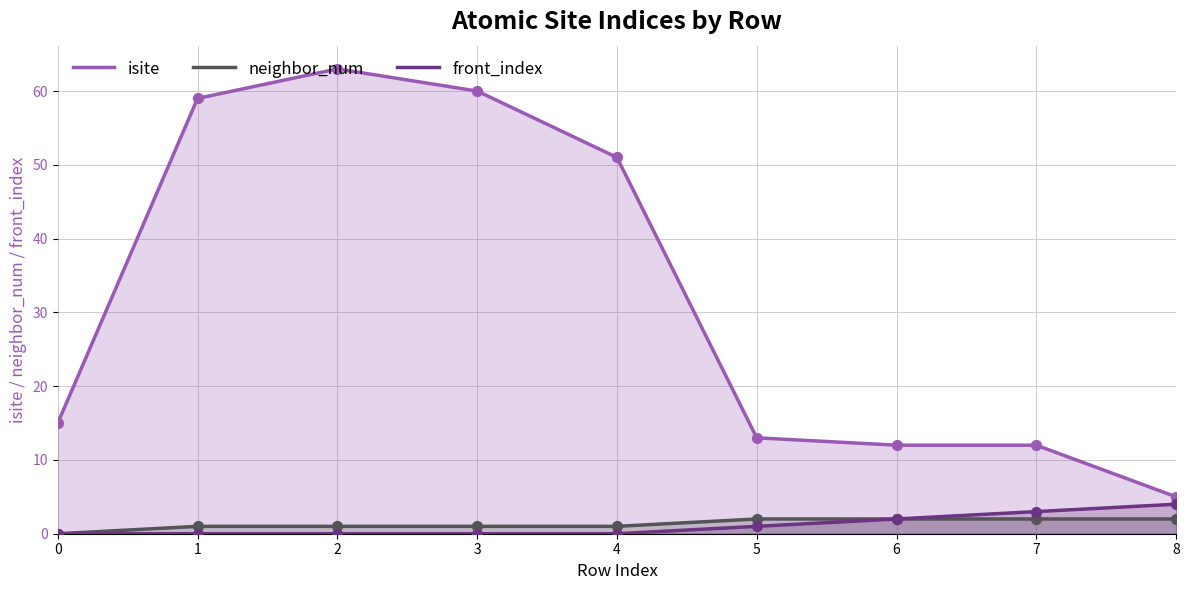

Is the value of front_index at 3 greater than the value of isite at 2?

No